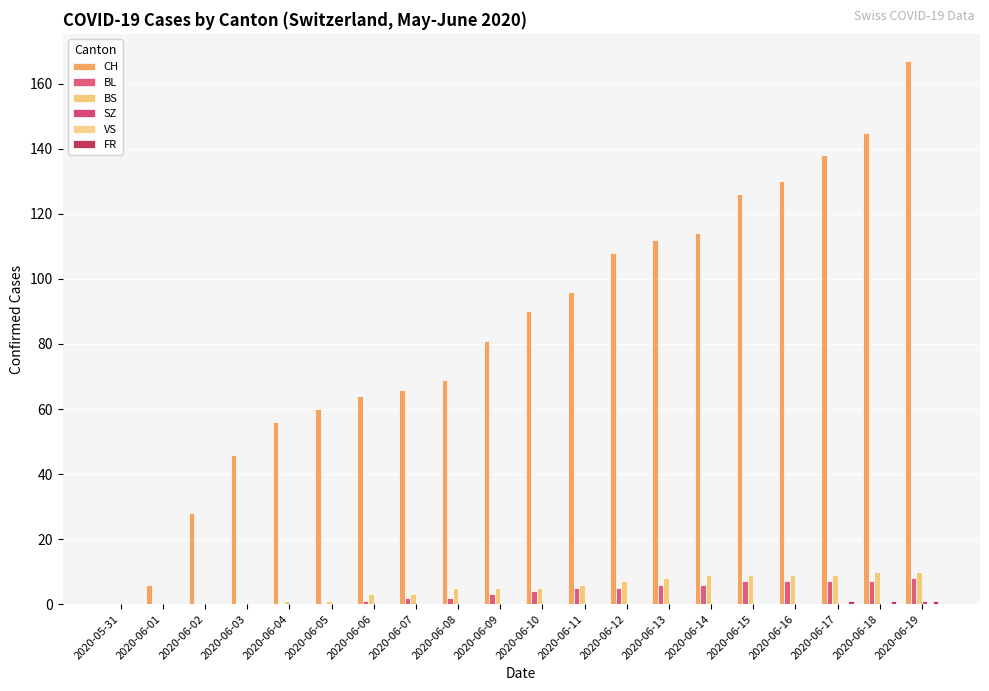

What is the maximum value for SZ?

1